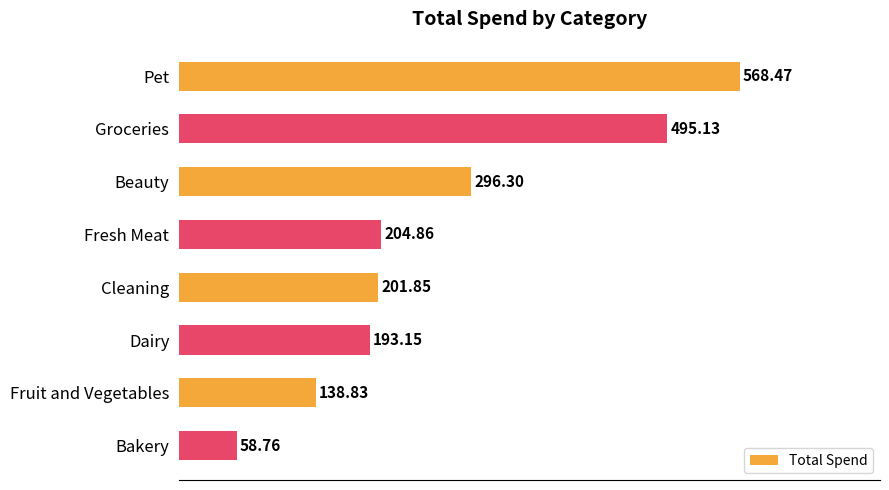

Rank the categories by value from highest to lowest.

Pet, Groceries, Beauty, Fresh Meat, Cleaning, Dairy, Fruit and Vegetables, Bakery